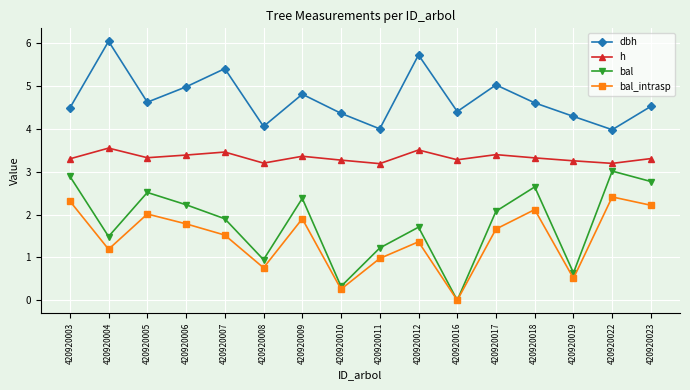

How many values in the bal series exceed 2?

8